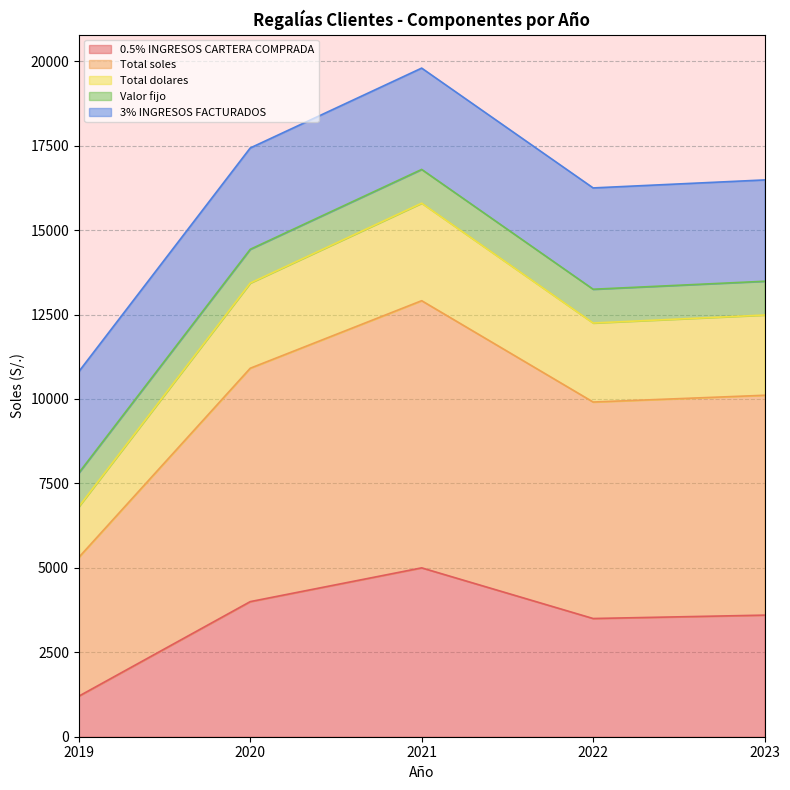

The value of 0.5% INGRESOS CARTERA COMPRADA at 2020 is 812.1. True or false?

False